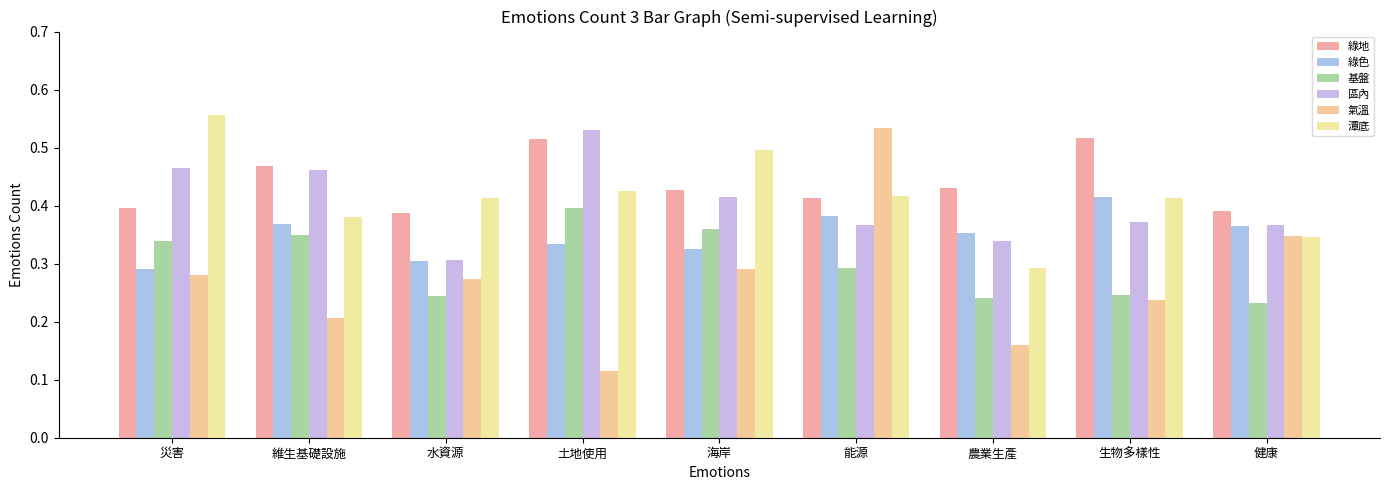

Count the number of categories in the chart.

9